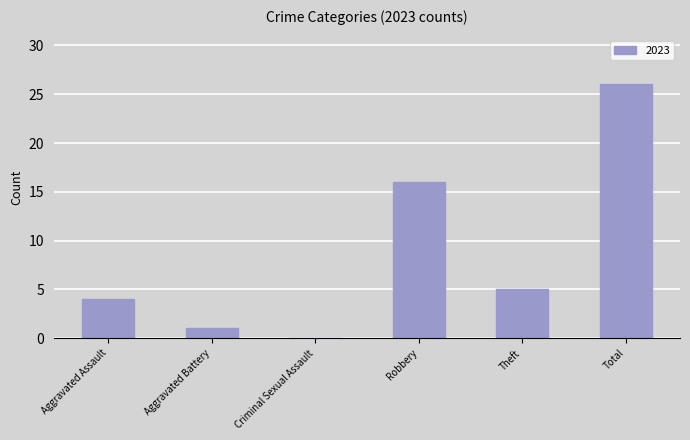

Reading left to right, extract all data points from this chart.

Aggravated Assault=4	Aggravated Battery=1	Criminal Sexual Assault=0	Robbery=16	Theft=5	Total=26